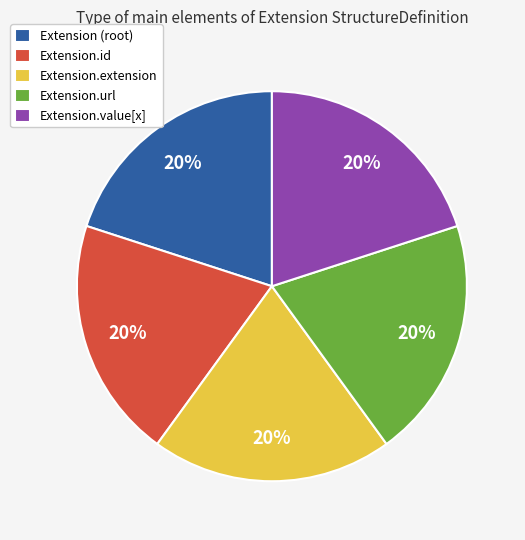

To the nearest percent, what is the average slice percentage?

20%